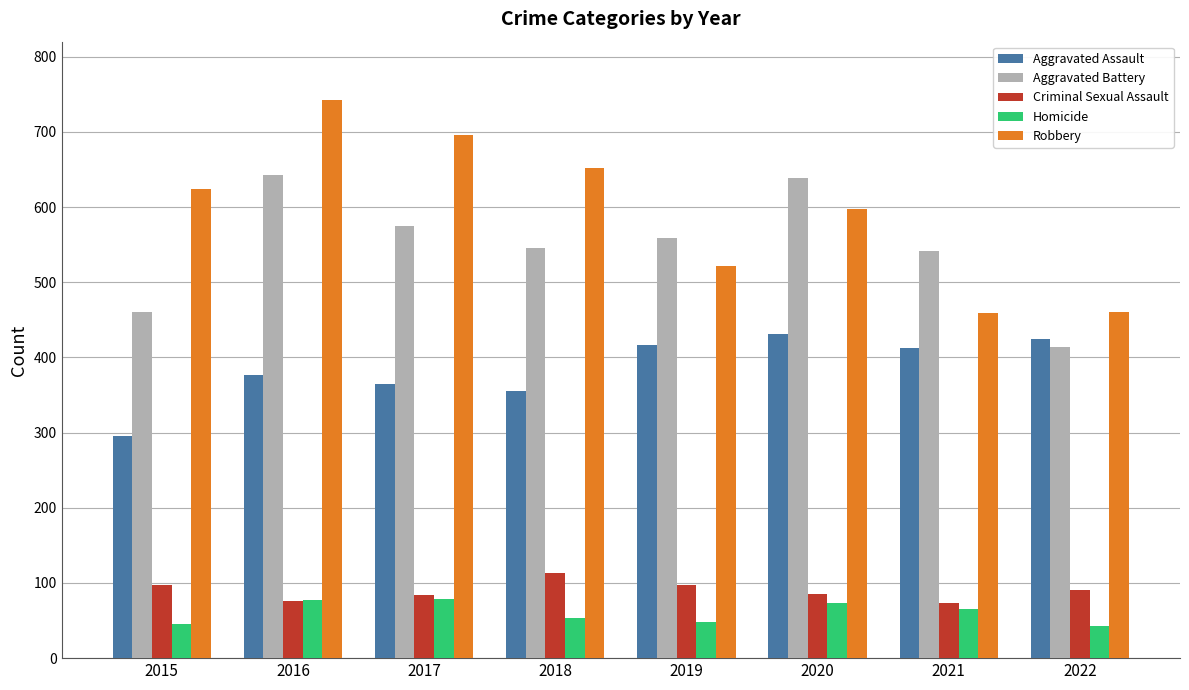

What is the difference between the maximum and second lowest values in the Homicide series?

33